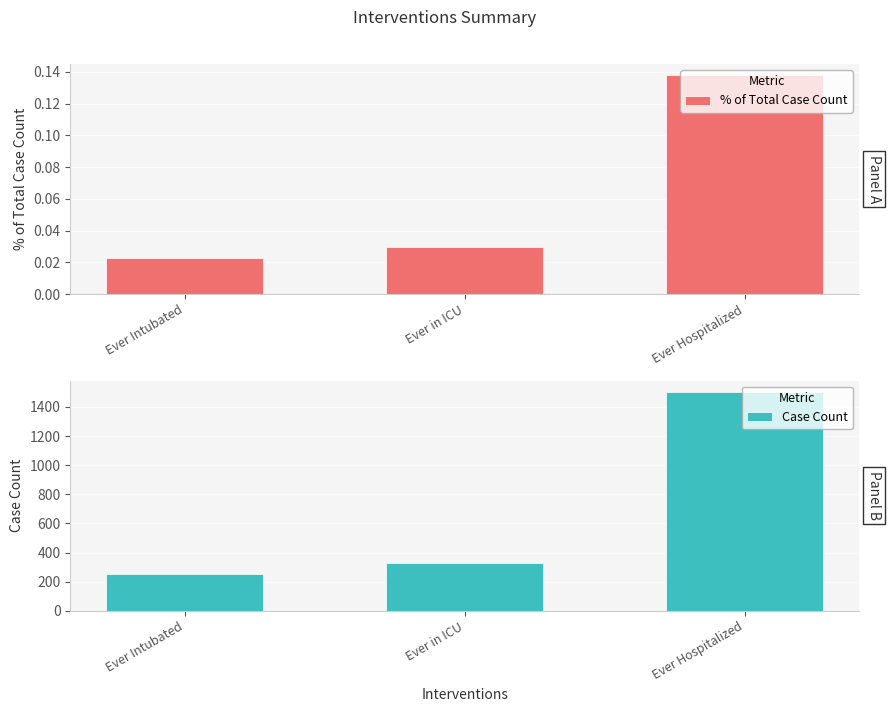

What is the difference between the second highest and minimum values in the Case Count series?

74